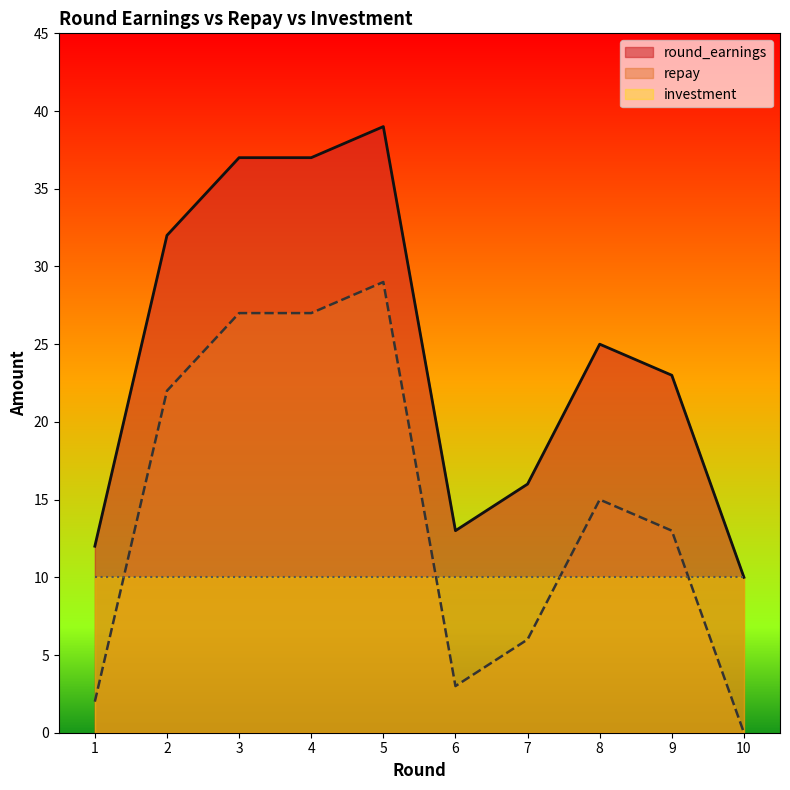

At which category does round_earnings reach its first local peak?

5